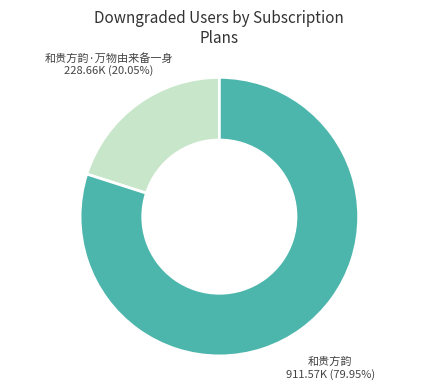

Is there a majority slice in this chart?

Yes